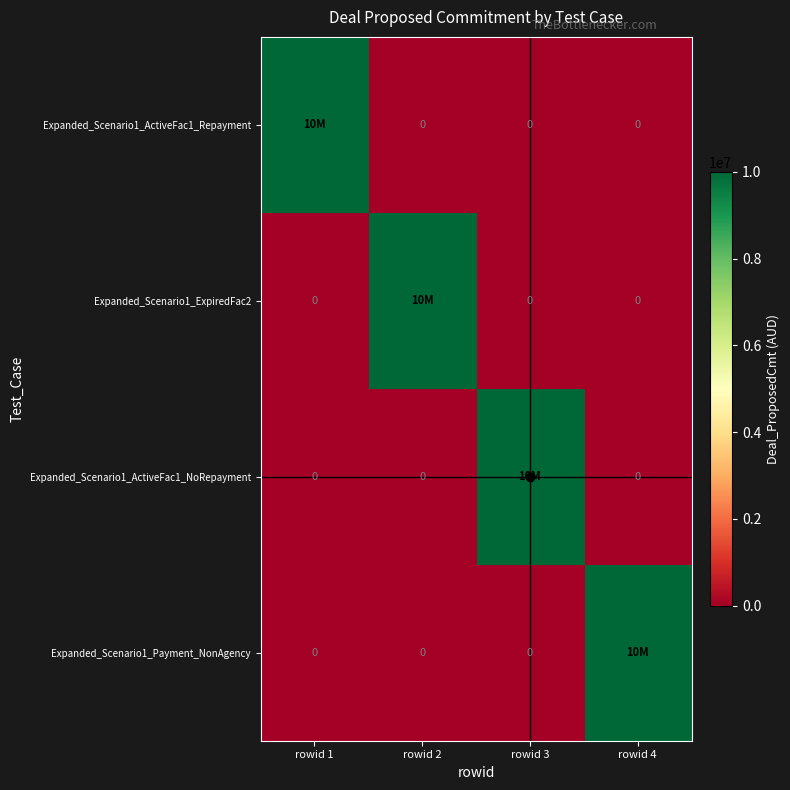

List the series in order of their peak value, lowest first.

Expanded_Scenario1_ActiveFac1_Repayment, Expanded_Scenario1_ExpiredFac2, Expanded_Scenario1_ActiveFac1_NoRepayment, Expanded_Scenario1_Payment_NonAgency